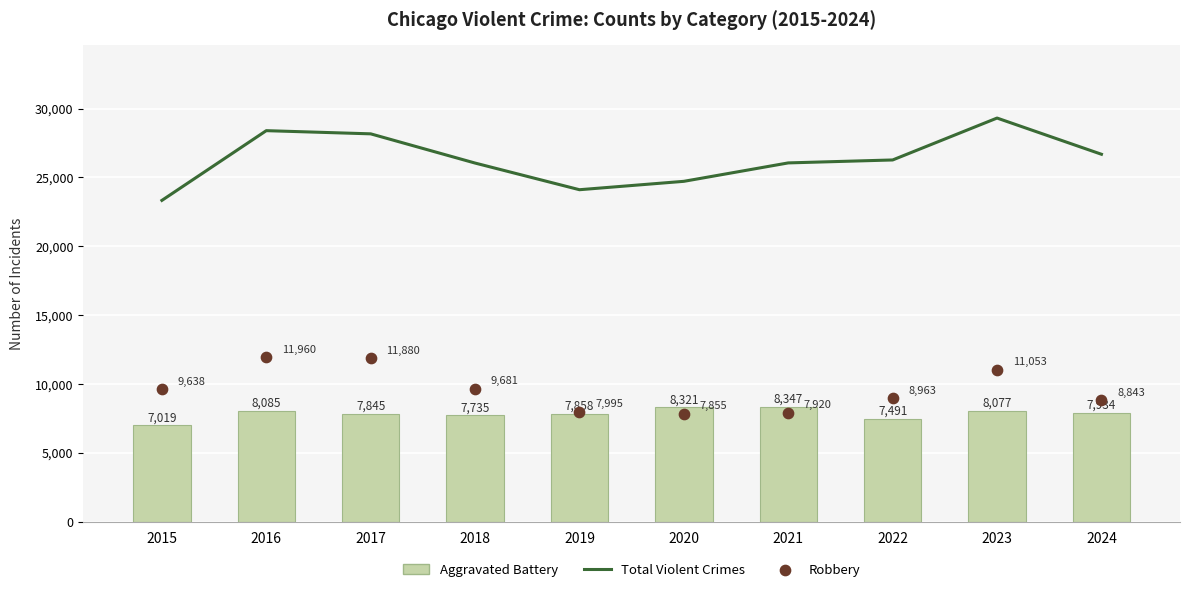

At how many categories does at least one series exceed 21897?

10